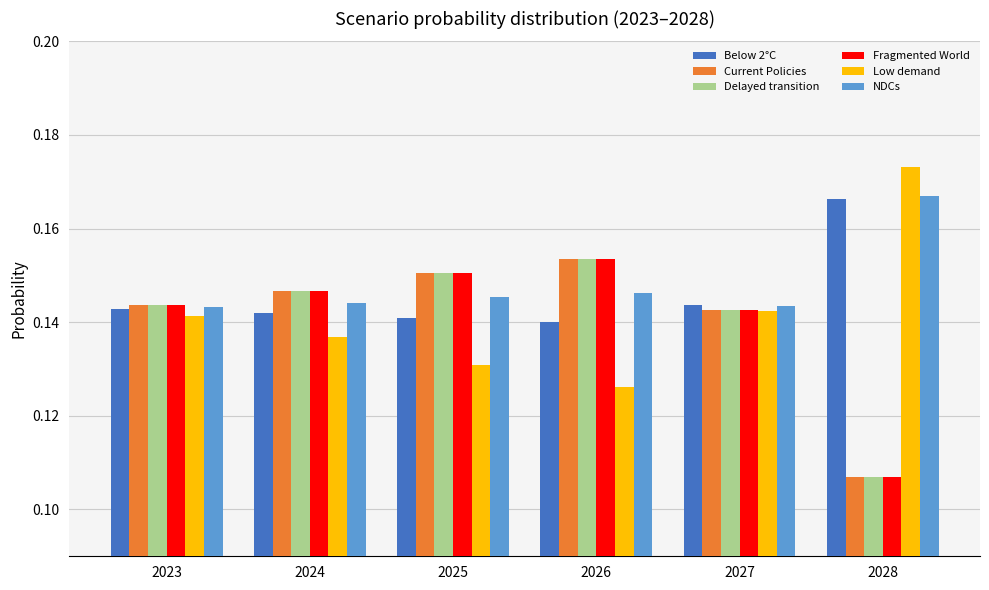

Which label corresponds to the largest value in the chart?

2028